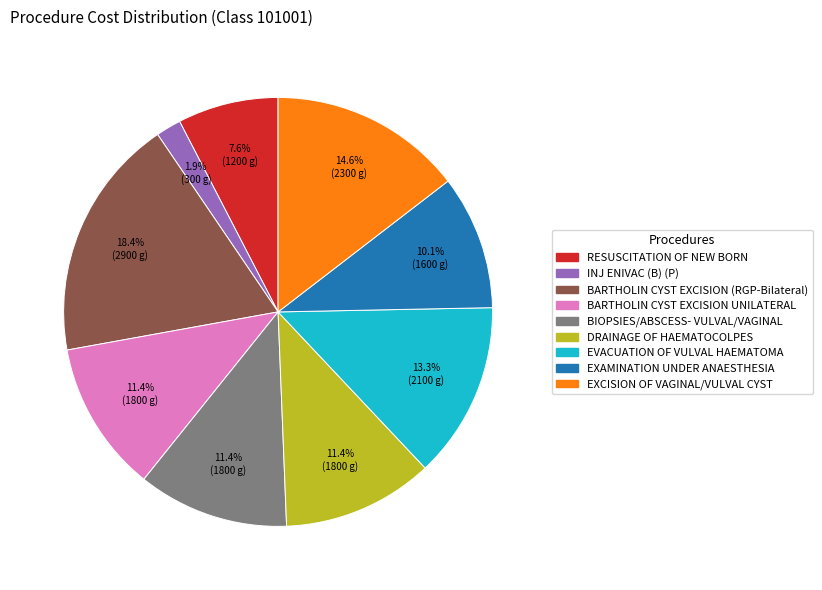

Does any single category account for the majority?

No